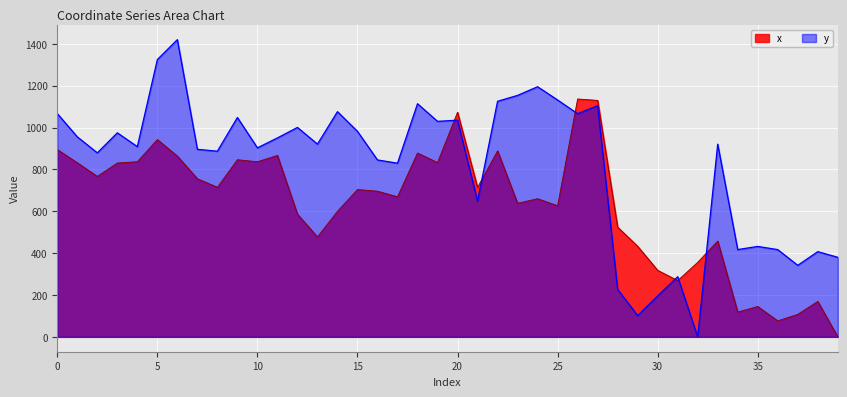

What is the value of the x point at the 13th from the left?

586.2